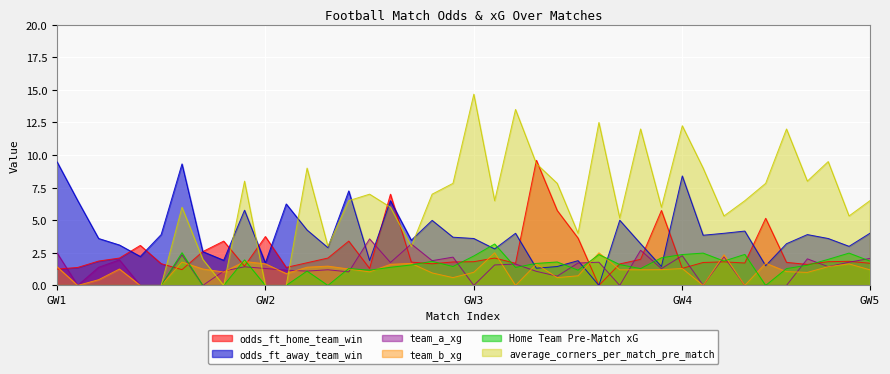

How many lines are shown in the chart?

6